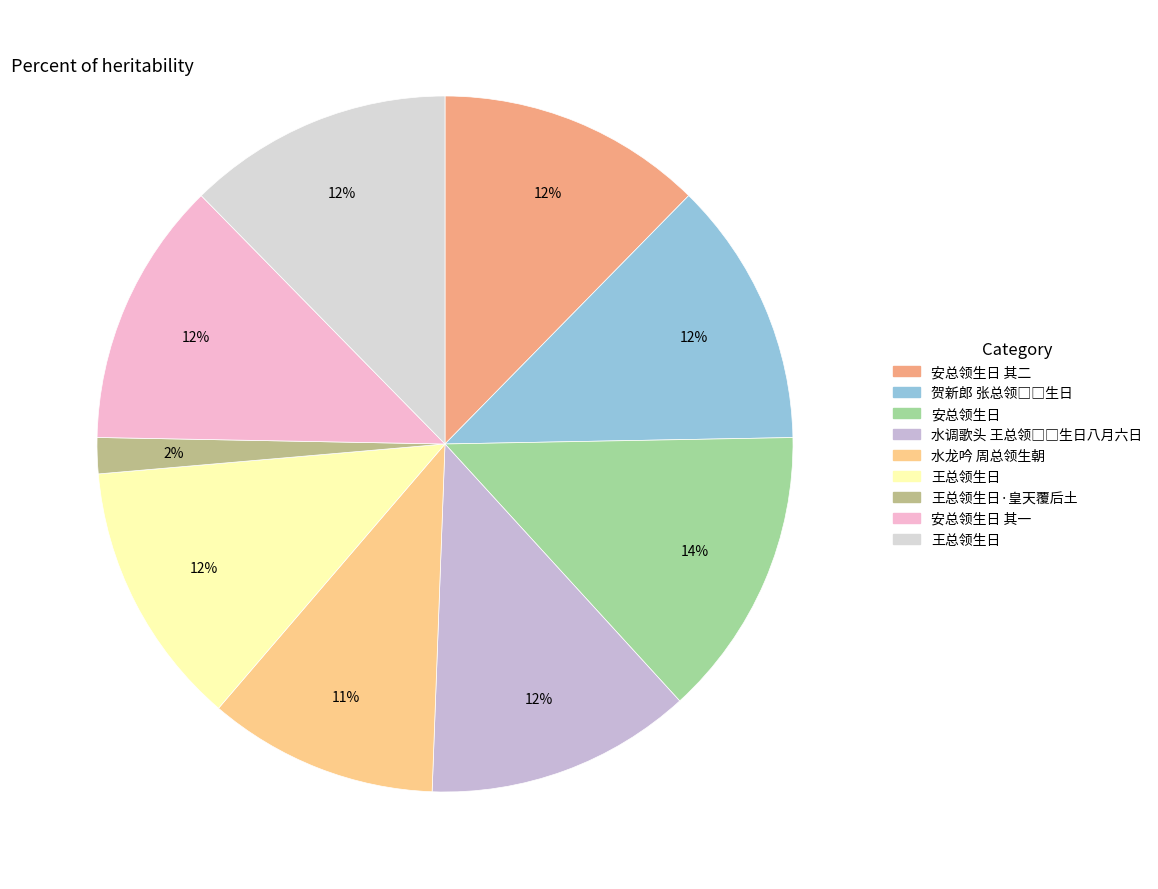

How many slices are in this pie chart?

9